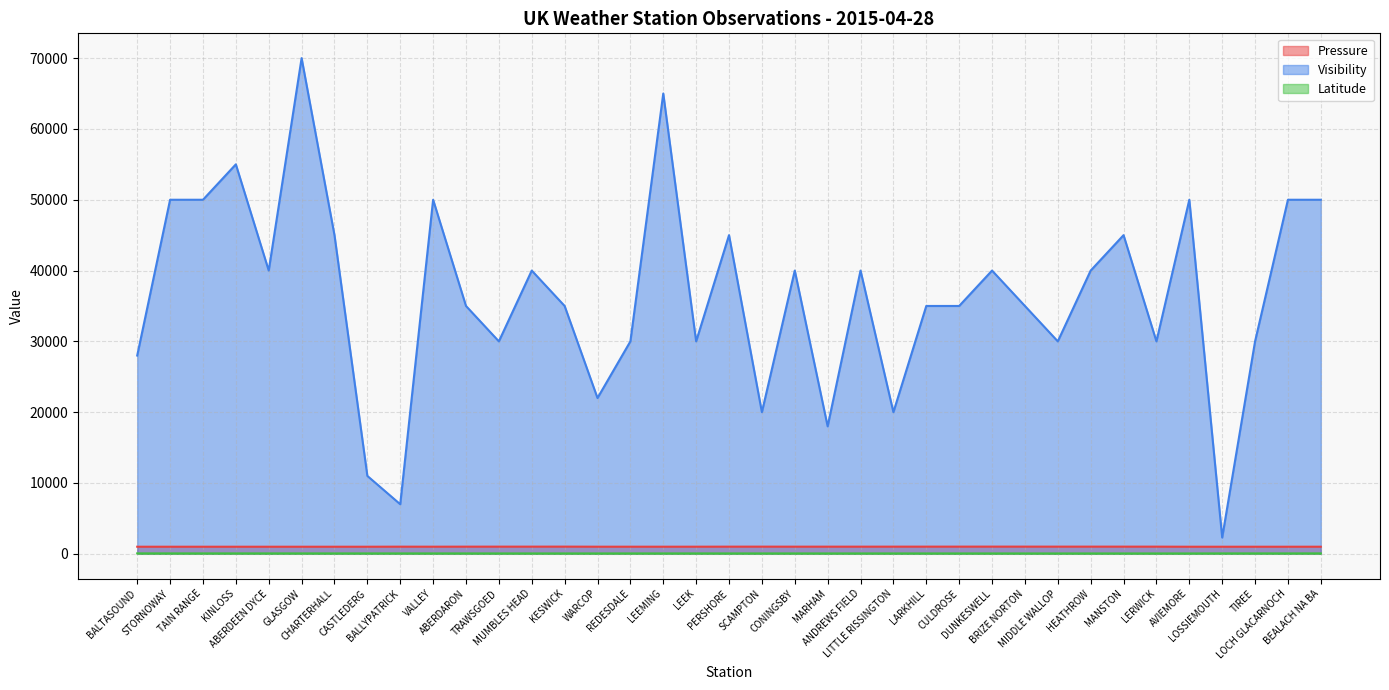

Does the chart display data point markers on the line(s)?

No